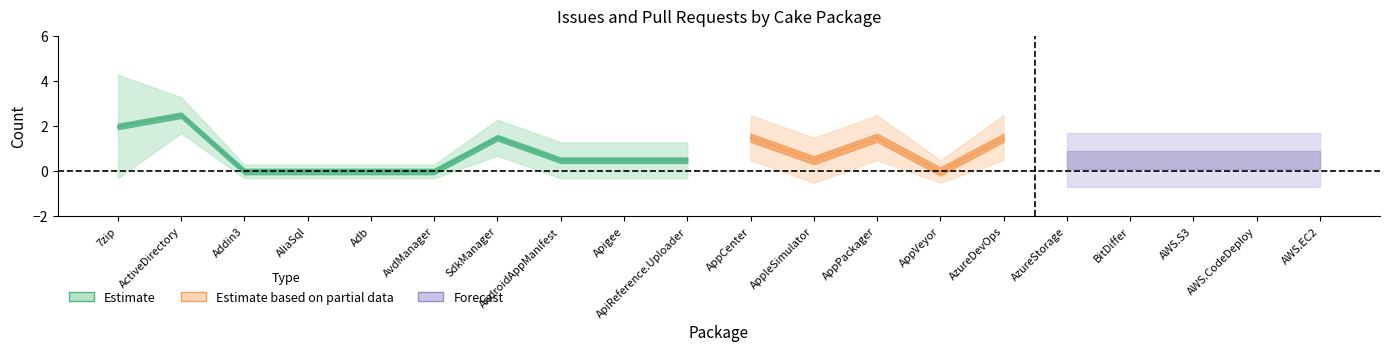

What is the label of the 8th point from the right?

Cake.AppPackager